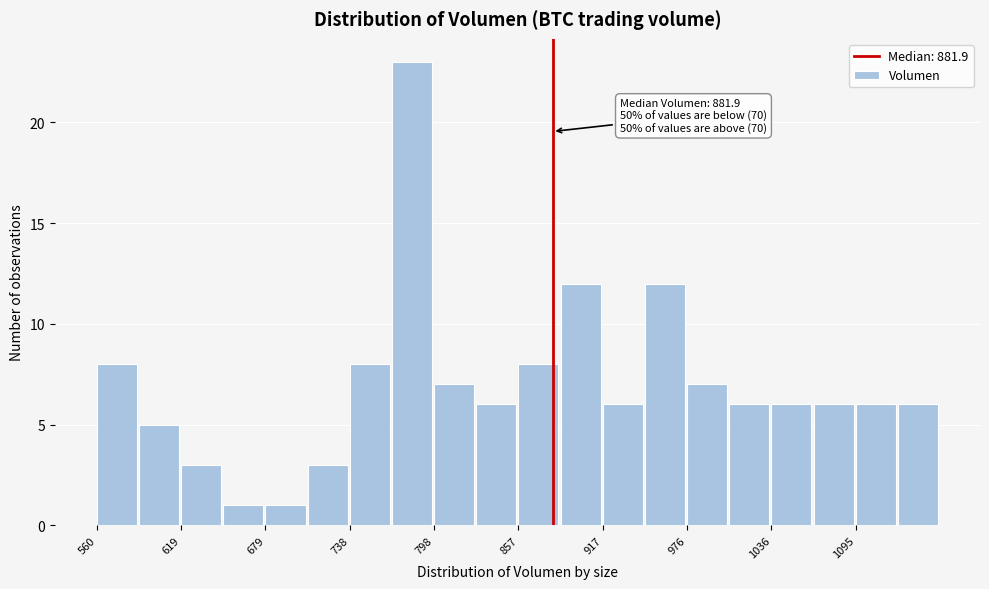

Read against the x-axis, roughly where is the centre of the tallest bar?

780